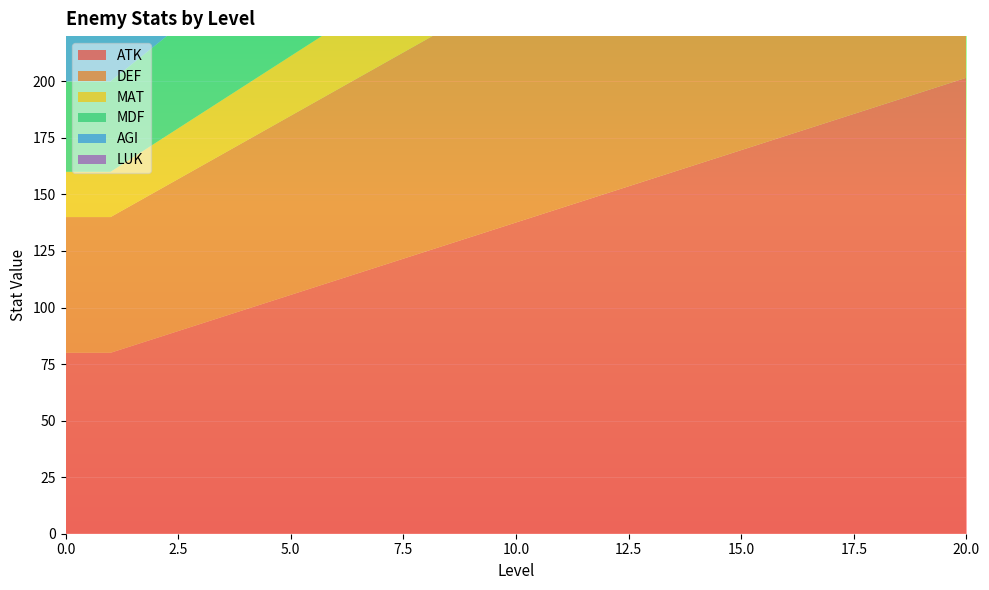

Reading left to right, extract all data points from this chart.

ATK: 0=80.0	1=80.0	2=86.4	3=92.8	4=99.2	5=105.6	6=112.0	7=118.4	8=124.8	9=131.2	10=137.6	11=144.0	12=150.4	13=156.8	14=163.2	15=169.6	16=176.0	17=182.4	18=188.8	19=195.2	20=201.6
DEF: 0=60.0	1=60.0	2=64.8	3=69.6	4=74.4	5=79.2	6=84.0	7=88.8	8=93.6	9=98.4	10=103.2	11=108.0	12=112.8	13=117.6	14=122.4	15=127.2	16=132.0	17=136.8	18=141.6	19=146.4	20=151.2
MAT: 0=20.0	1=20.0	2=21.6	3=23.2	4=24.8	5=26.4	6=28.0	7=29.6	8=31.2	9=32.8	10=34.4	11=36.0	12=37.6	13=39.2	14=40.8	15=42.4	16=44.0	17=45.6	18=47.2	19=48.8	20=50.4
MDF: 0=40.0	1=40.0	2=43.2	3=46.4	4=49.6	5=52.8	6=56.0	7=59.2	8=62.4	9=65.6	10=68.8	11=72.0	12=75.2	13=78.4	14=81.6	15=84.8	16=88.0	17=91.2	18=94.4	19=97.6	20=100.8
AGI: 0=70.0	1=70.0	2=75.6	3=81.2	4=86.8	5=92.4	6=98.0	7=103.6	8=109.2	9=114.8	10=120.4	11=126.0	12=131.6	13=137.2	14=142.8	15=148.4	16=154.0	17=159.6	18=165.2	19=170.8	20=176.4
LUK: 0=30.0	1=30.0	2=32.4	3=34.8	4=37.2	5=39.6	6=42.0	7=44.4	8=46.8	9=49.2	10=51.6	11=54.0	12=56.4	13=58.8	14=61.2	15=63.6	16=66.0	17=68.4	18=70.8	19=73.2	20=75.6